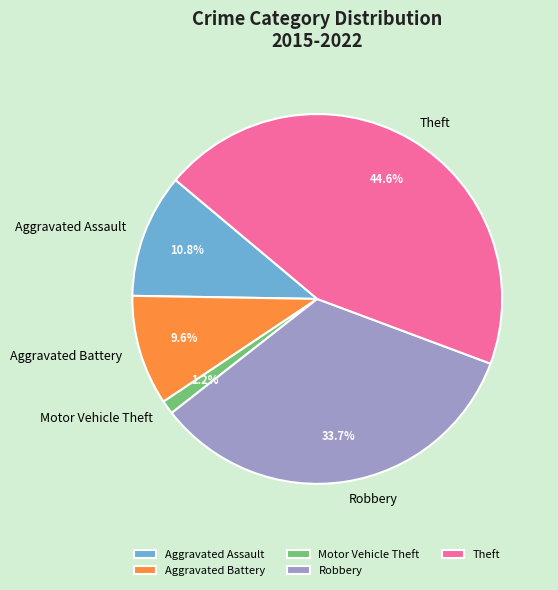

To the nearest percent, what is the difference between the largest and smallest slice percentages?

43%